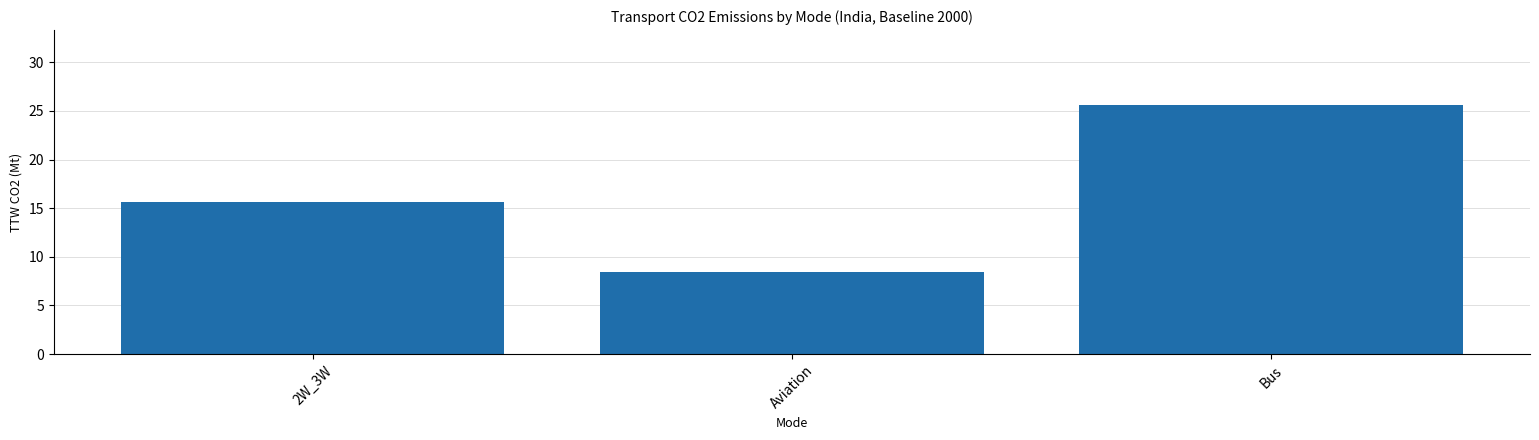

How many data points are less than 15?

1